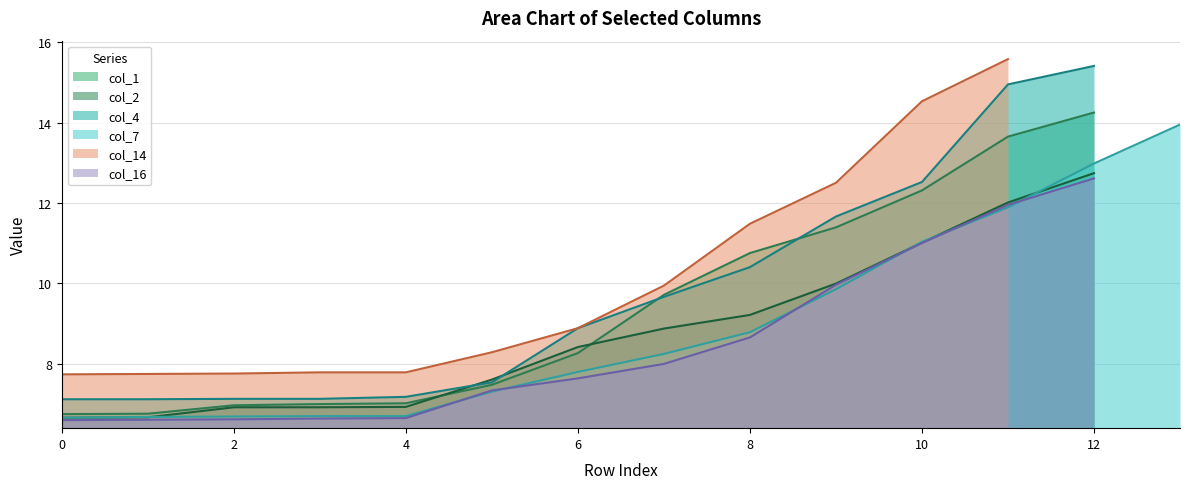

What is the minimum value for col_4?

7.1